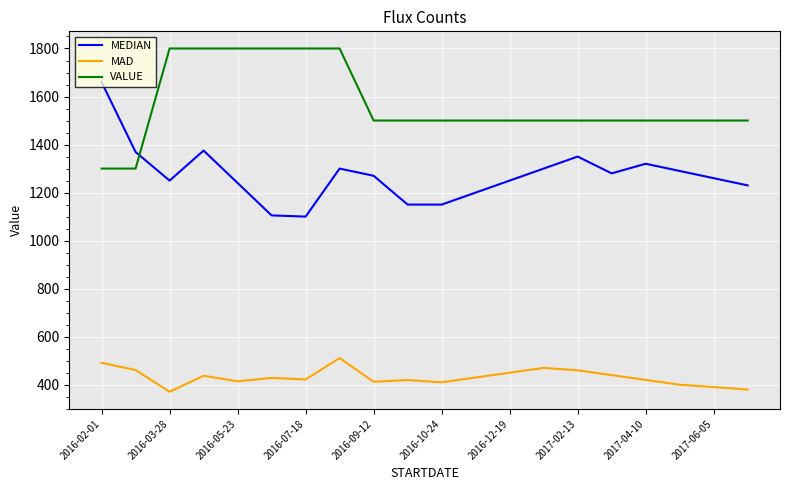

How many lines are shown in the chart?

3